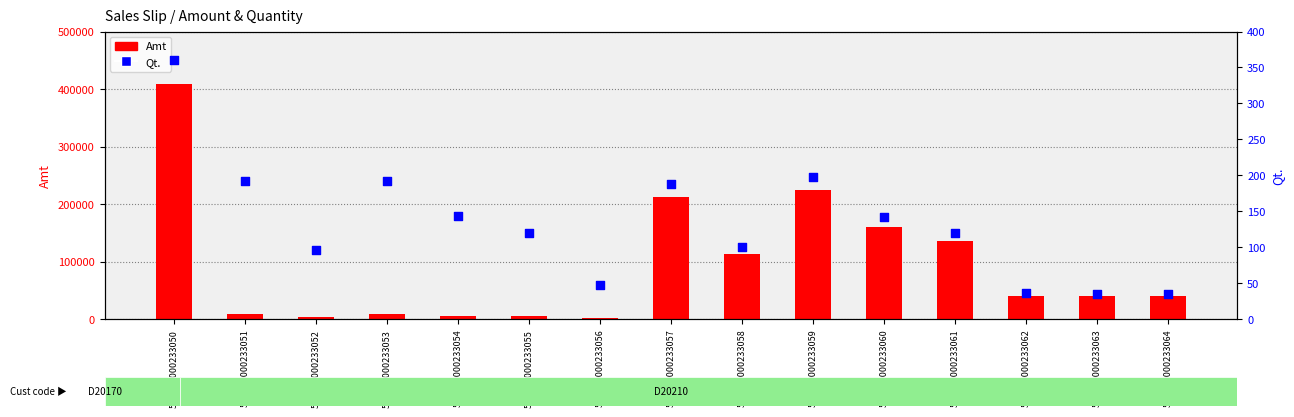

Which series contains the lowest Y value?

Qt.